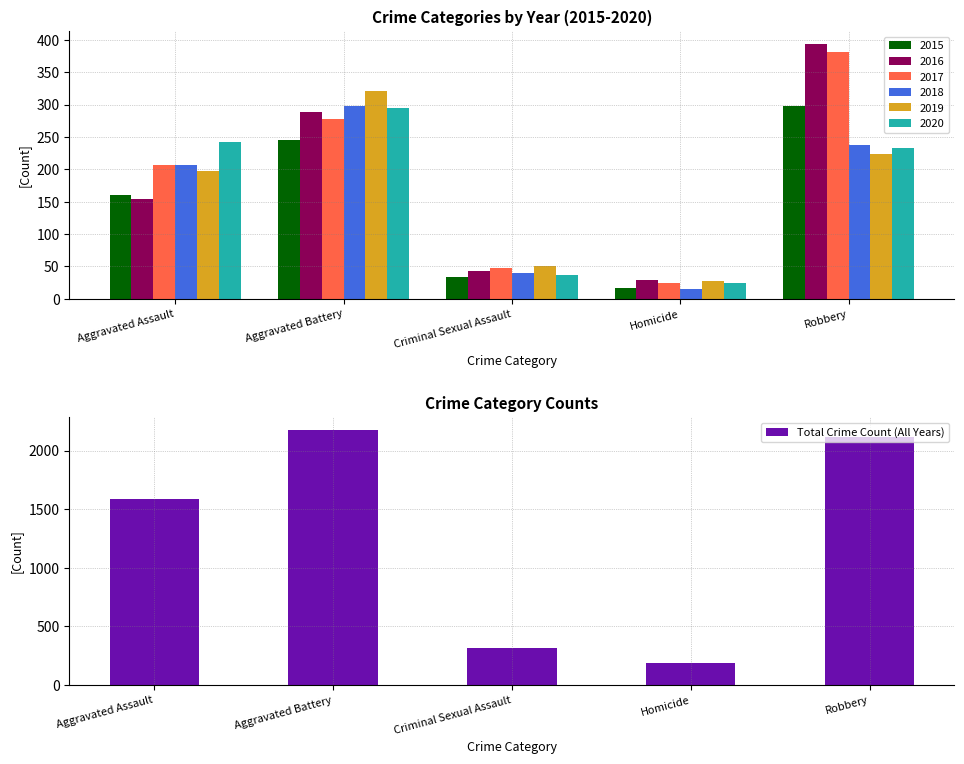

What is the ratio of the value at Aggravated Battery to the value at Aggravated Assault?

1.4